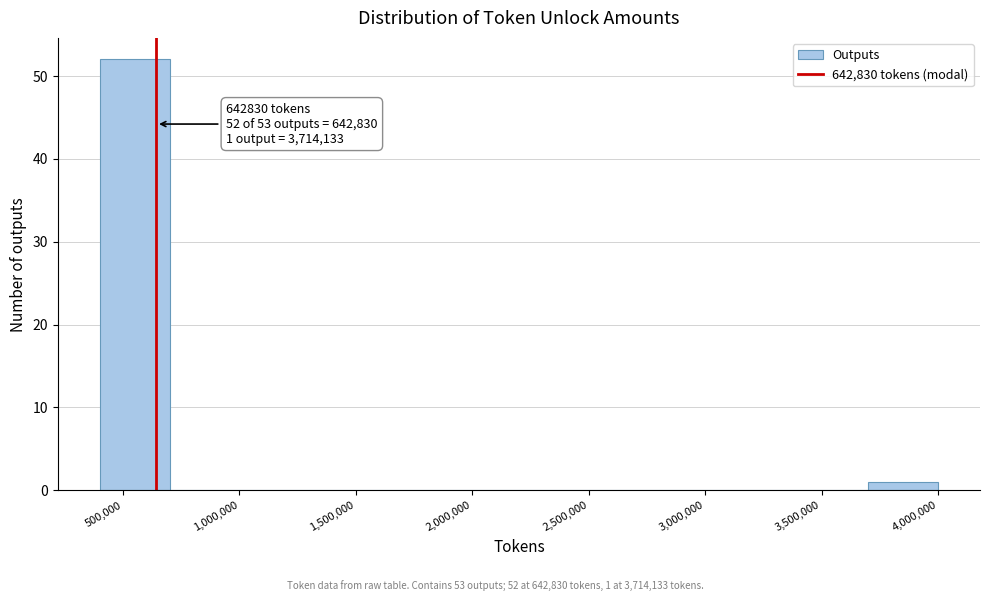

Over which range of the x-axis is the bar tallest?

400000 to 700000